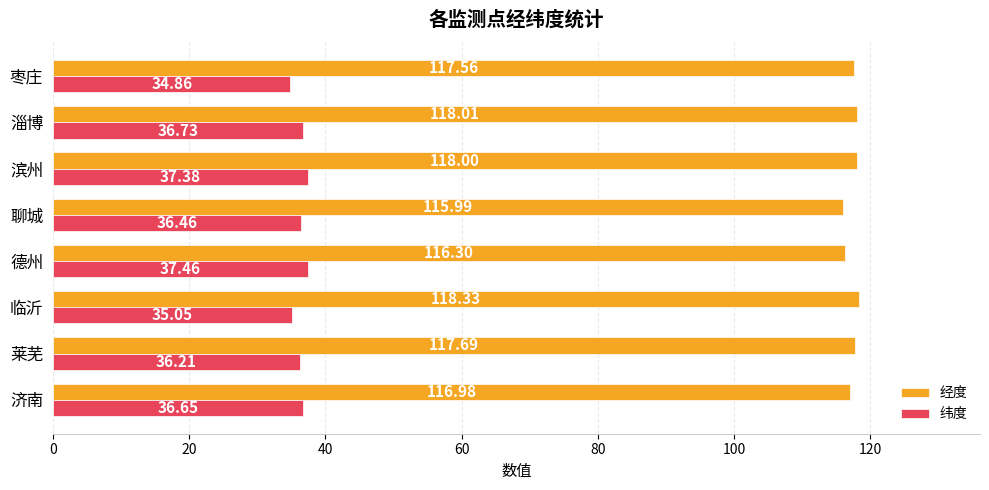

What is the sum of all 纬度 values?

290.8